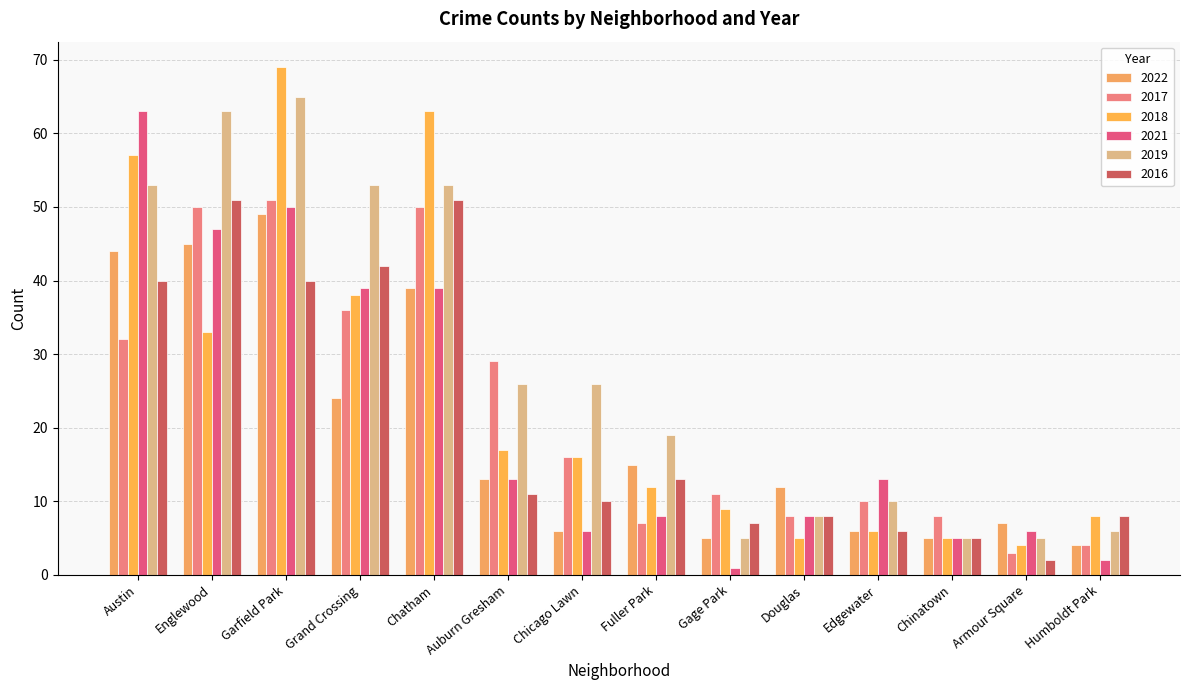

Reading left to right, what are all the values shown in this chart?

2022: 44	45	49	24	39	13	6	15	5	12	6	5	7	4
2017: 32	50	51	36	50	29	16	7	11	8	10	8	3	4
2018: 57	33	69	38	63	17	16	12	9	5	6	5	4	8
2021: 63	47	50	39	39	13	6	8	1	8	13	5	6	2
2019: 53	63	65	53	53	26	26	19	5	8	10	5	5	6
2016: 40	51	40	42	51	11	10	13	7	8	6	5	2	8